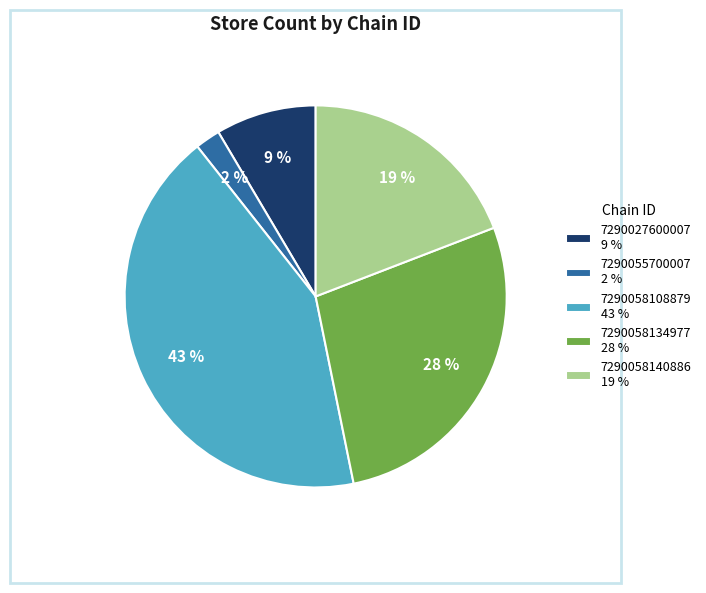

To the nearest percent, what percentage of the pie is 7290058140886?

19%